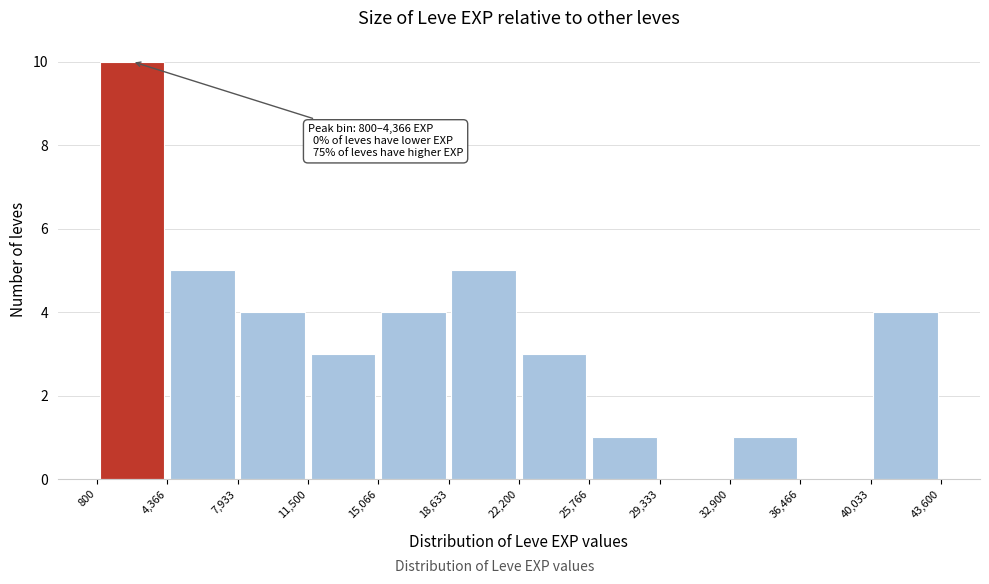

Which range on the x-axis has the tallest bar?

800 to 4,366